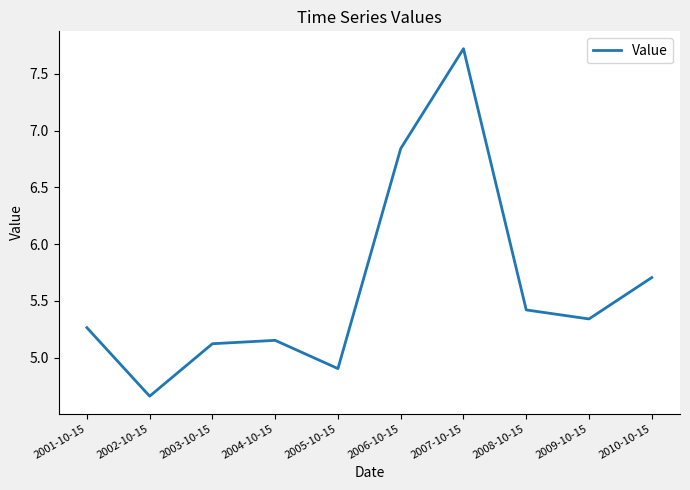

Where is the data nearest to the value 6?

2010-10-15